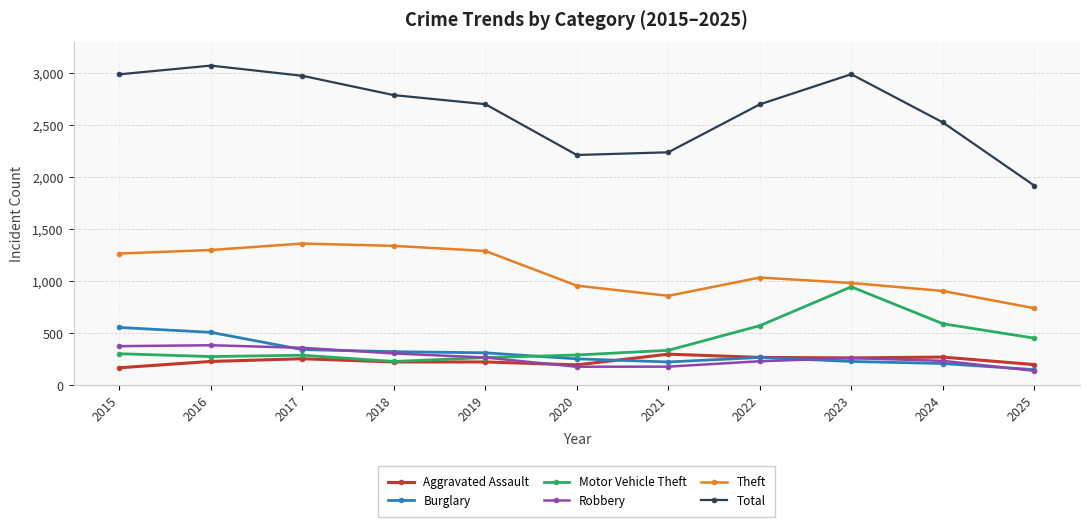

At which label does Robbery first exceed 257?

2015